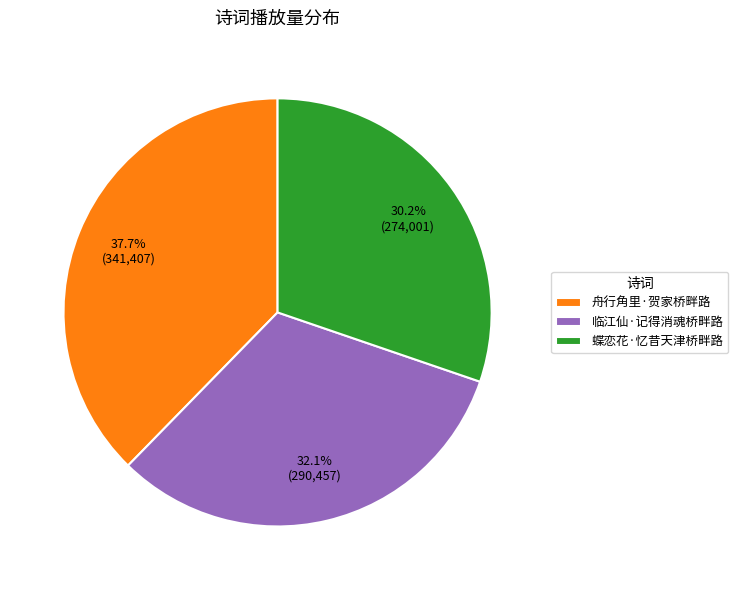

The 临江仙·记得消魂桥畔路 slice represents 47% of the pie. True or false?

False